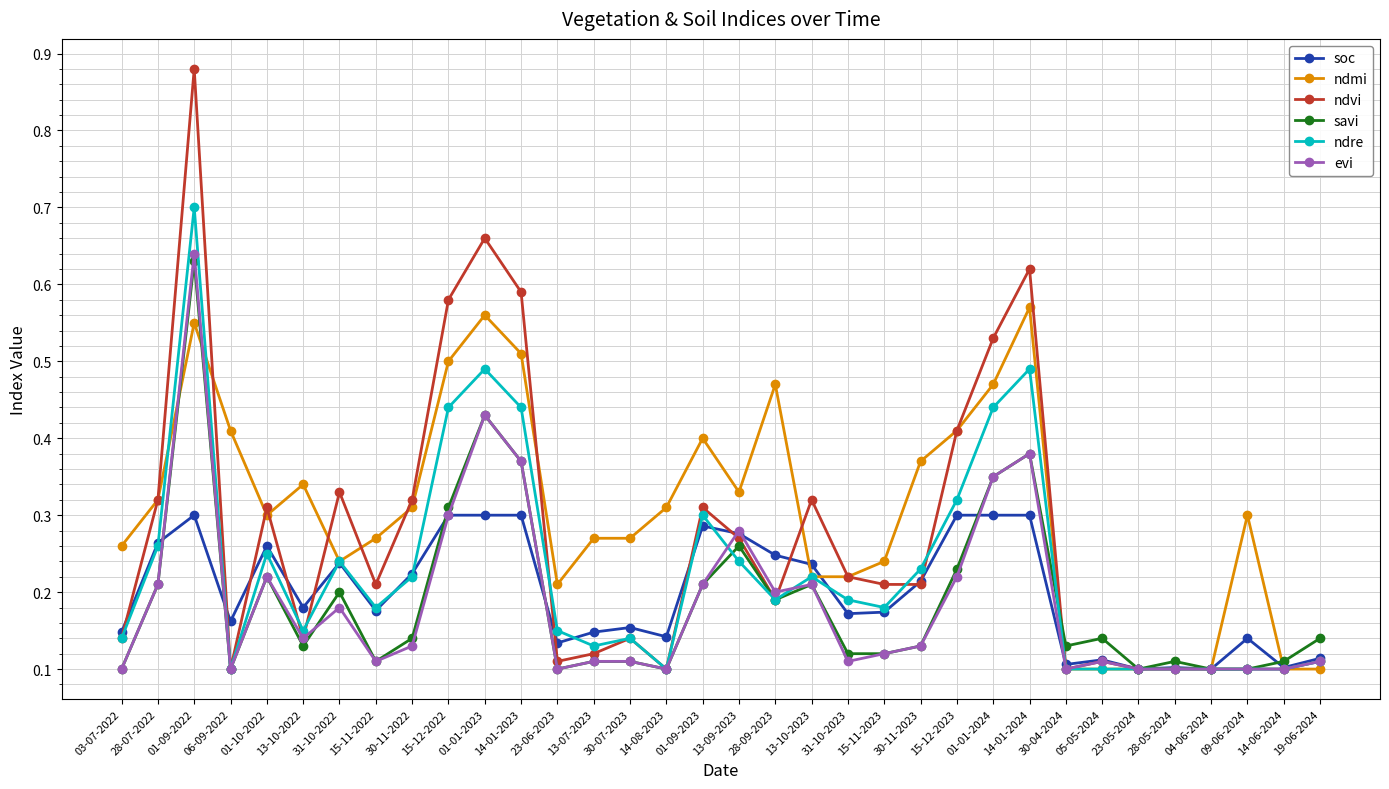

Which series changed the most between 15-12-2022 and 01-09-2023?

ndvi